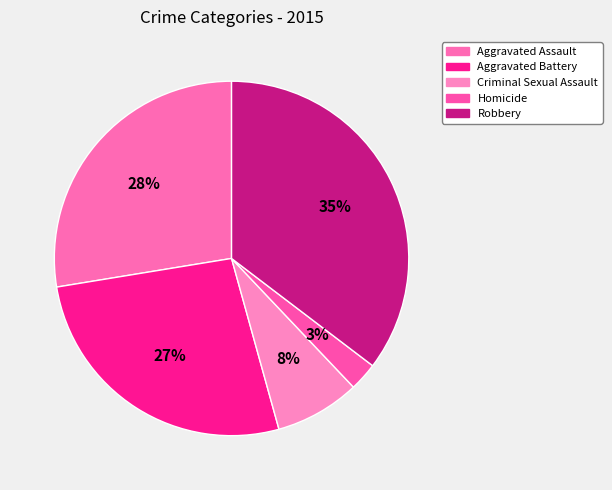

Which category has the smallest portion of the pie?

Homicide